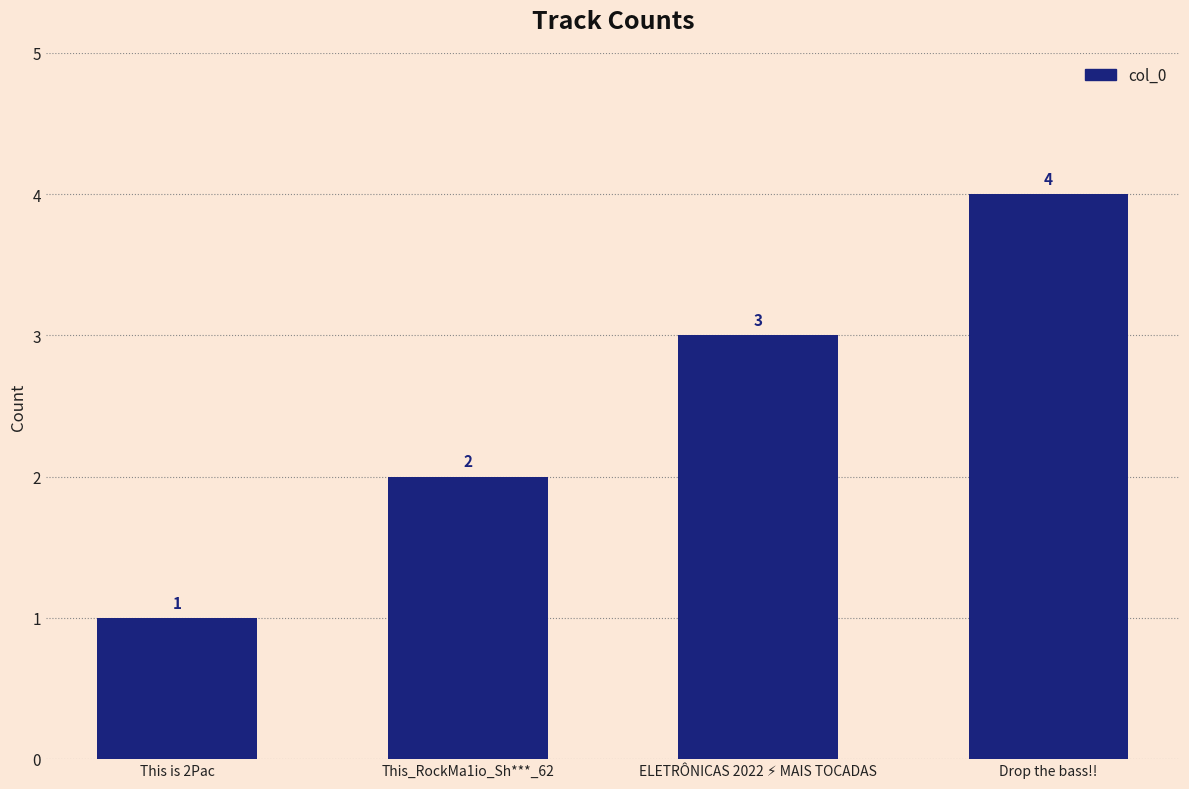

How many values are below 3?

2